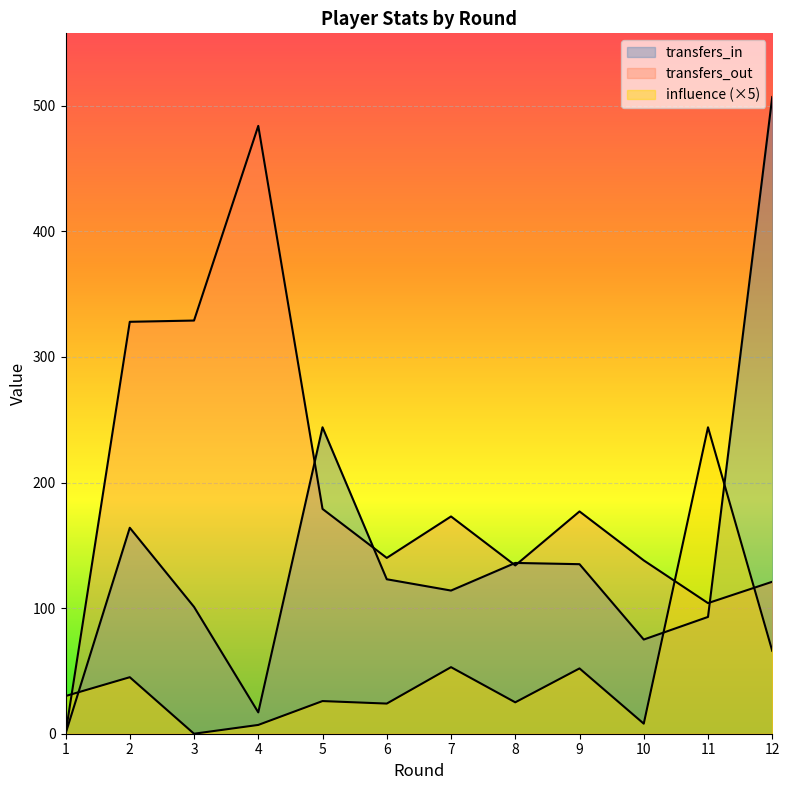

Count the number of categories in the chart.

12